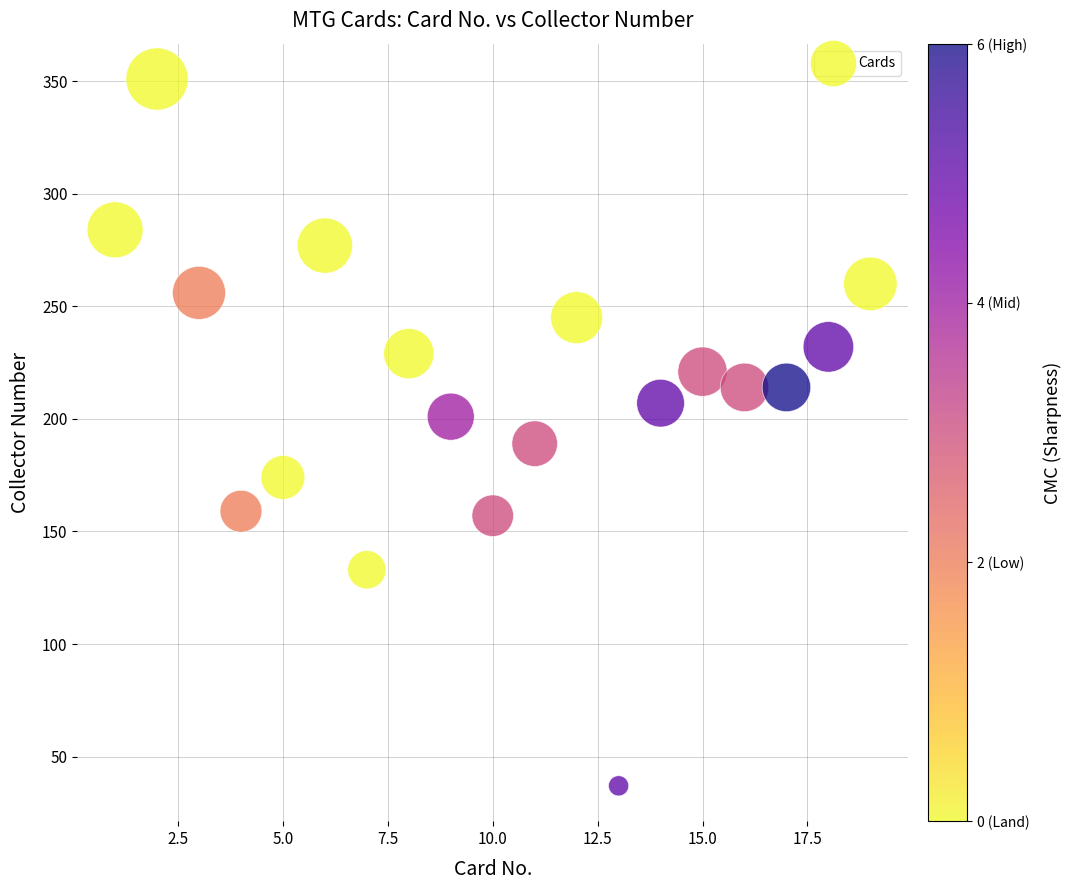

List the coordinates of all points as (Y, X) pairs, reading left to right.

(284, 1)  (351, 2)  (256, 3)  (159, 4)  (174, 5)  (277, 6)  (133, 7)  (229, 8)  (201, 9)  (157, 10)  (189, 11)  (245, 12)  (37, 13)  (207, 14)  (221, 15)  (214, 16)  (214, 17)  (232, 18)  (260, 19)